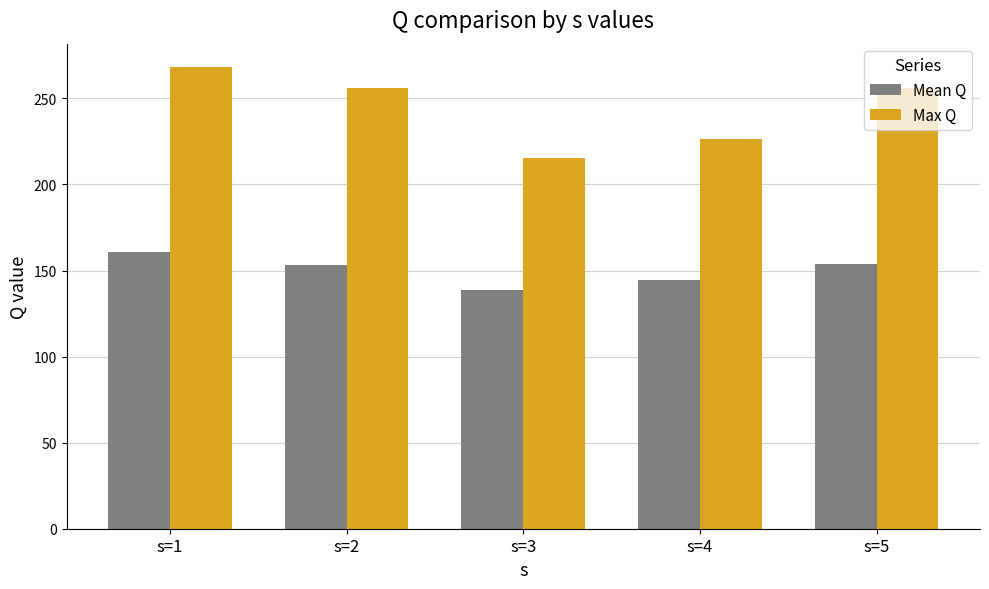

What is the sum of all Max Q values?

1222.1